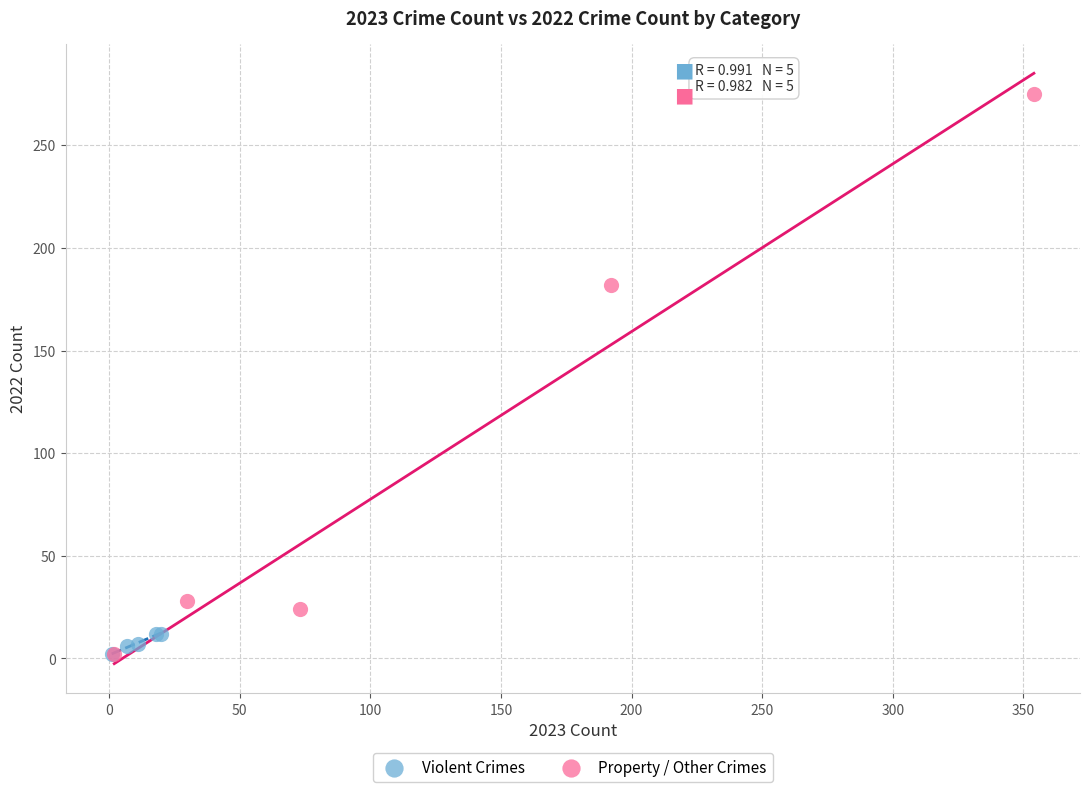

Which series has the widest spread of Y values?

Property / Other Crimes